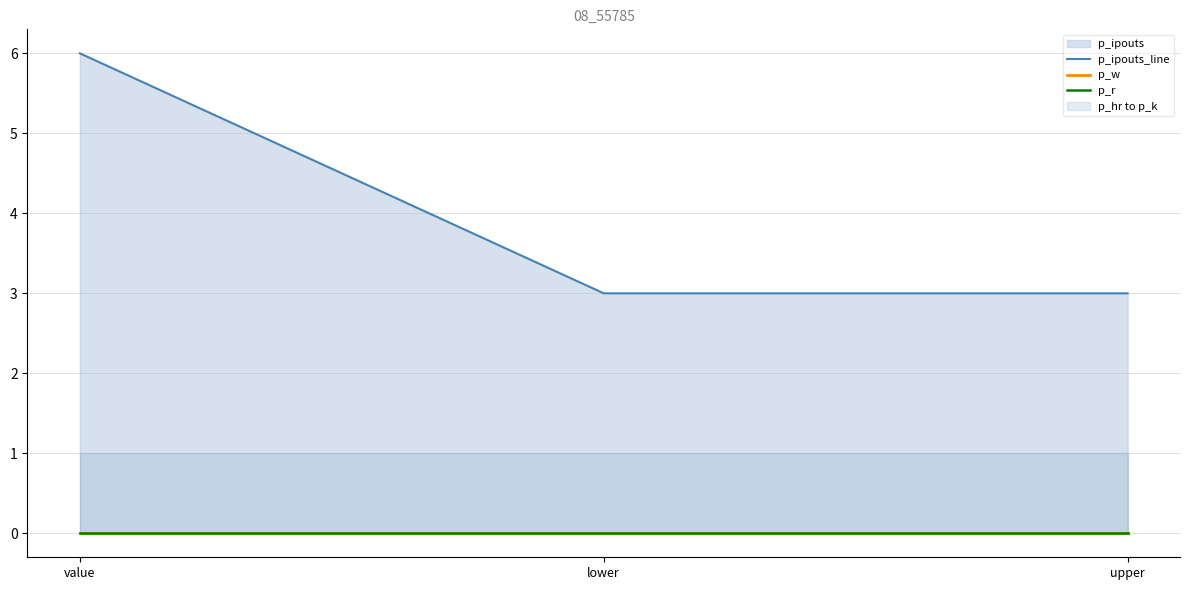

Reading right to left, transcribe all the data shown in this chart.

p_ipouts_line: 3	3	6
p_w: 0	0	0
p_r: 0	0	0